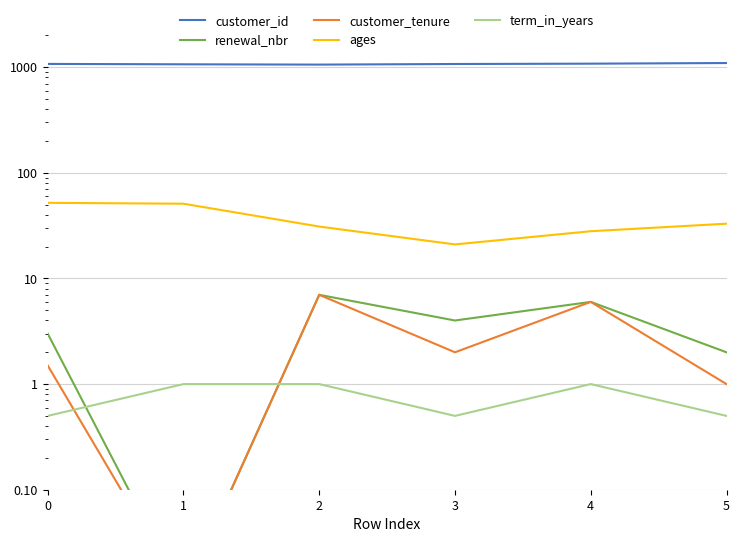

How many interior local valleys does the ages series have?

1